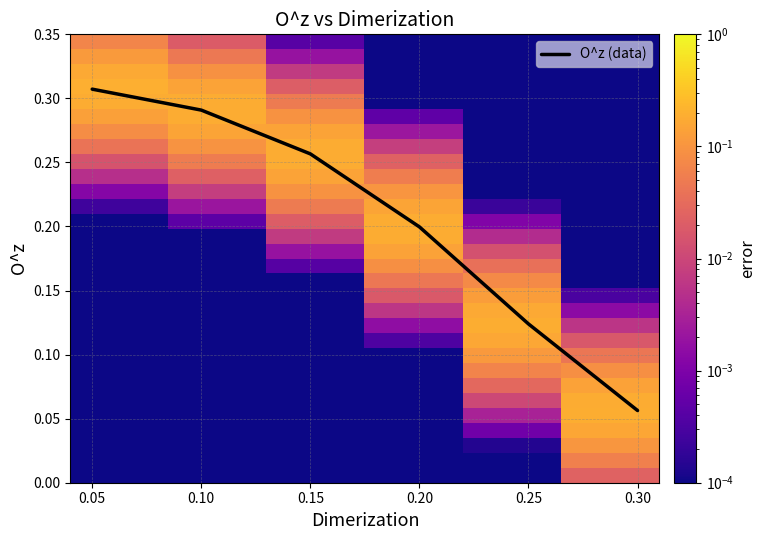

The value of O^z (data) at 0.10 is 0.4. True or false?

False